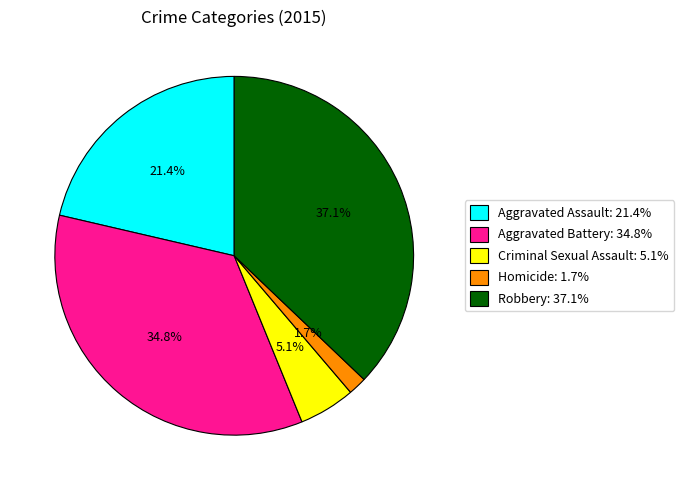

Which slice is the smallest?

Homicide